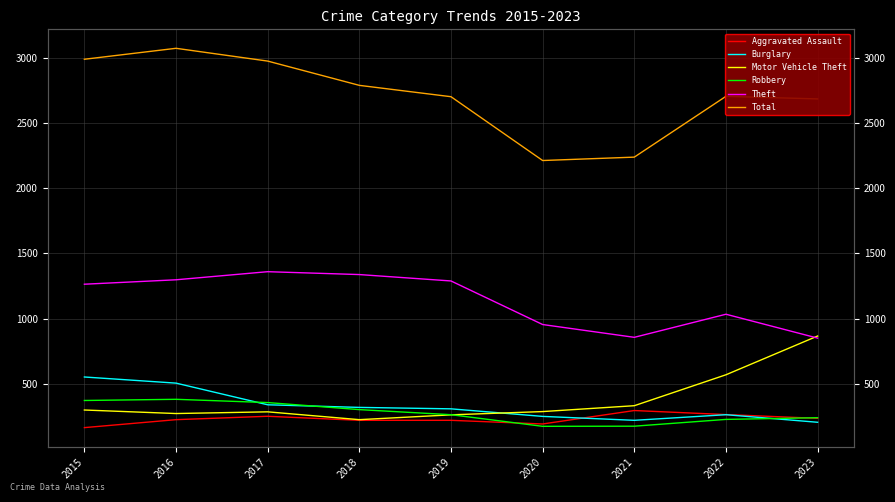

True or false: Total has a value of 2703 at 2022.

True